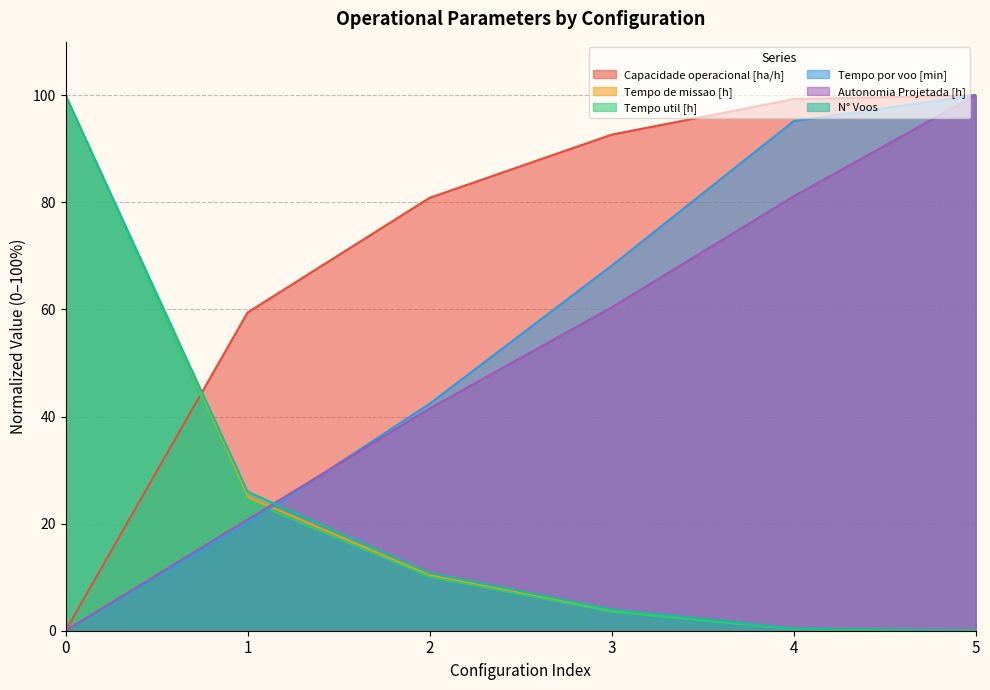

Which series ends up on top after the final intersection of Tempo util [h] and Tempo por voo [min]?

Tempo por voo [min]